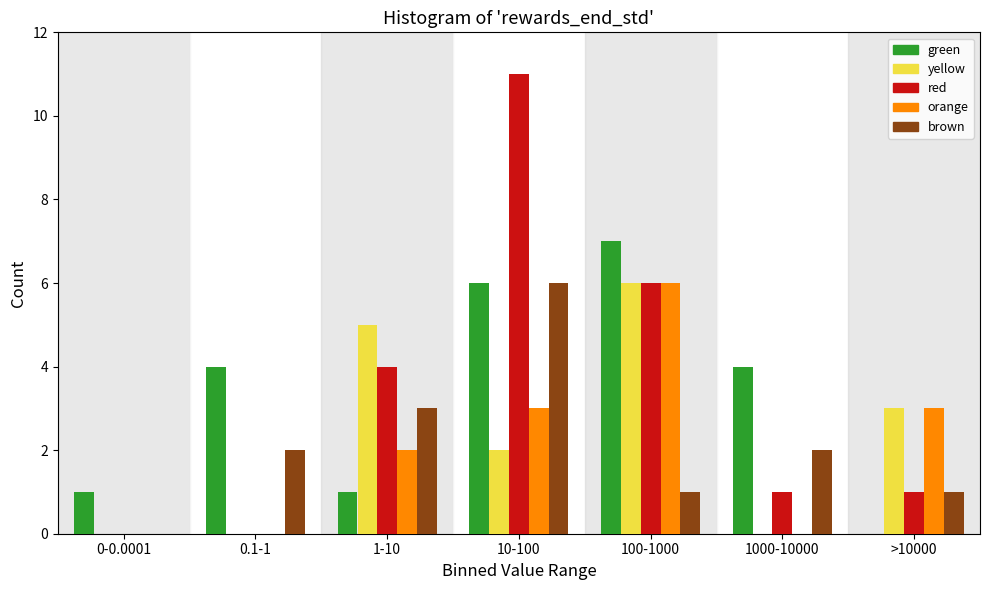

At which category is the sum across all series the highest?

10-100